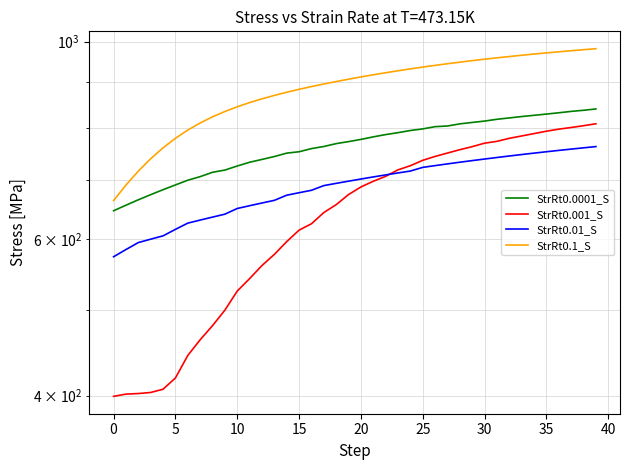

What is the value of the StrRt0.0001_S point at the 38th from the left?

835.0